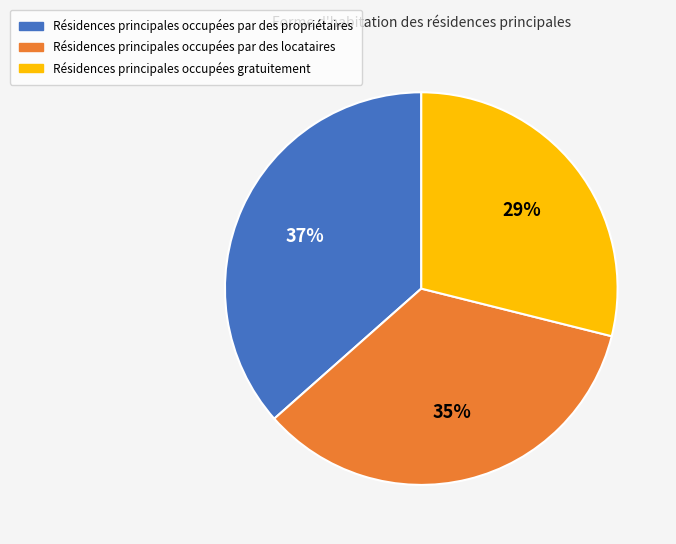

How many slices are in this pie chart?

3